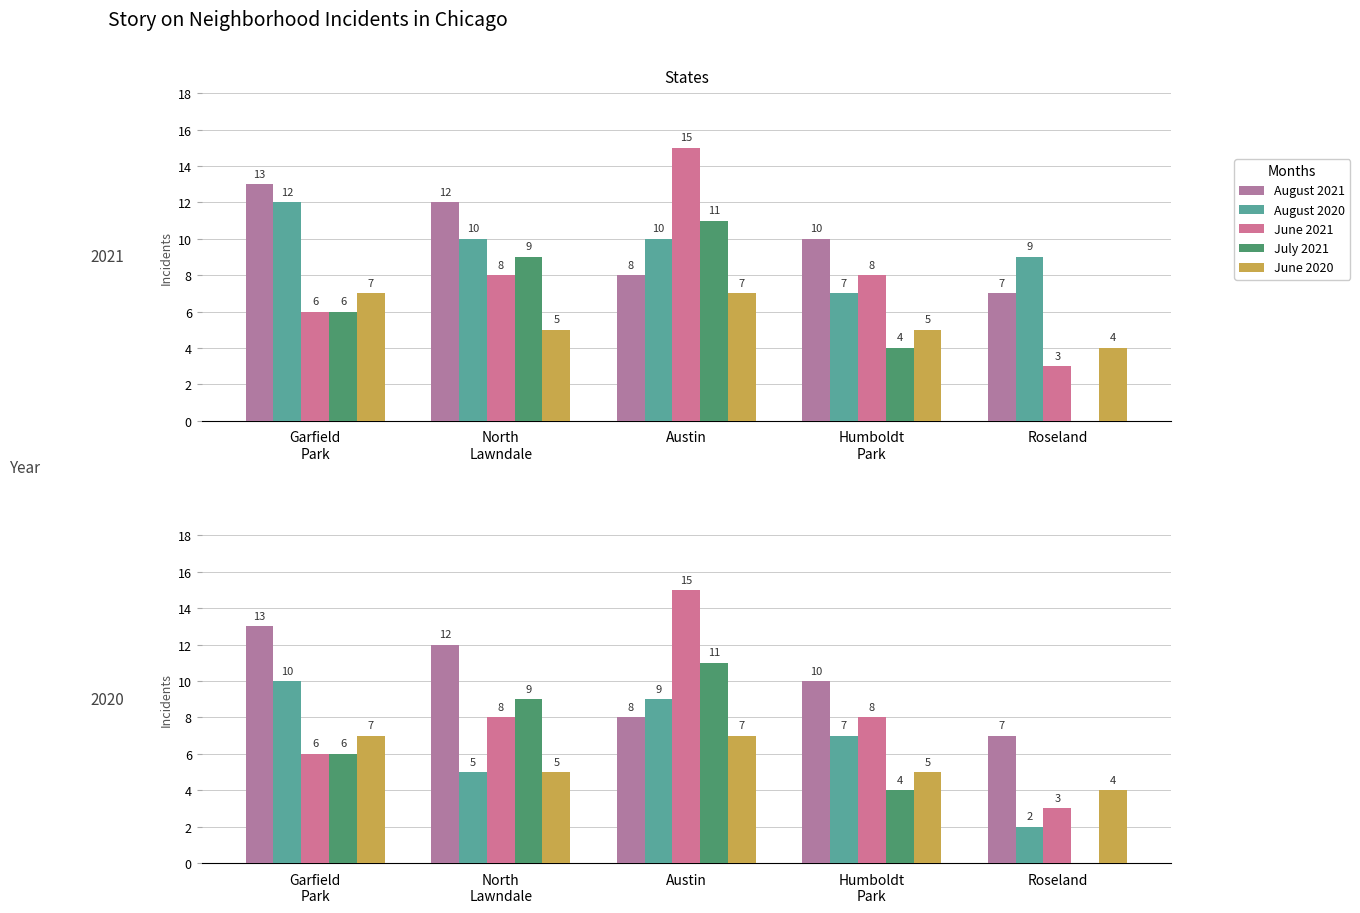

Which series changed the most between North
Lawndale and Humboldt
Park?

July 2021